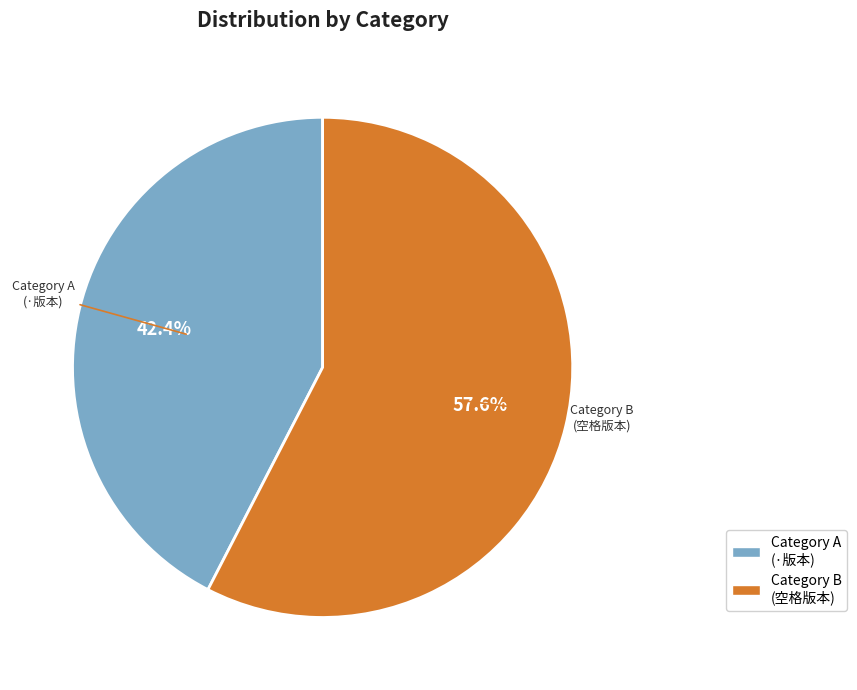

Rank the categories by value from highest to lowest.

Category B (空格版本), Category A (·版本)